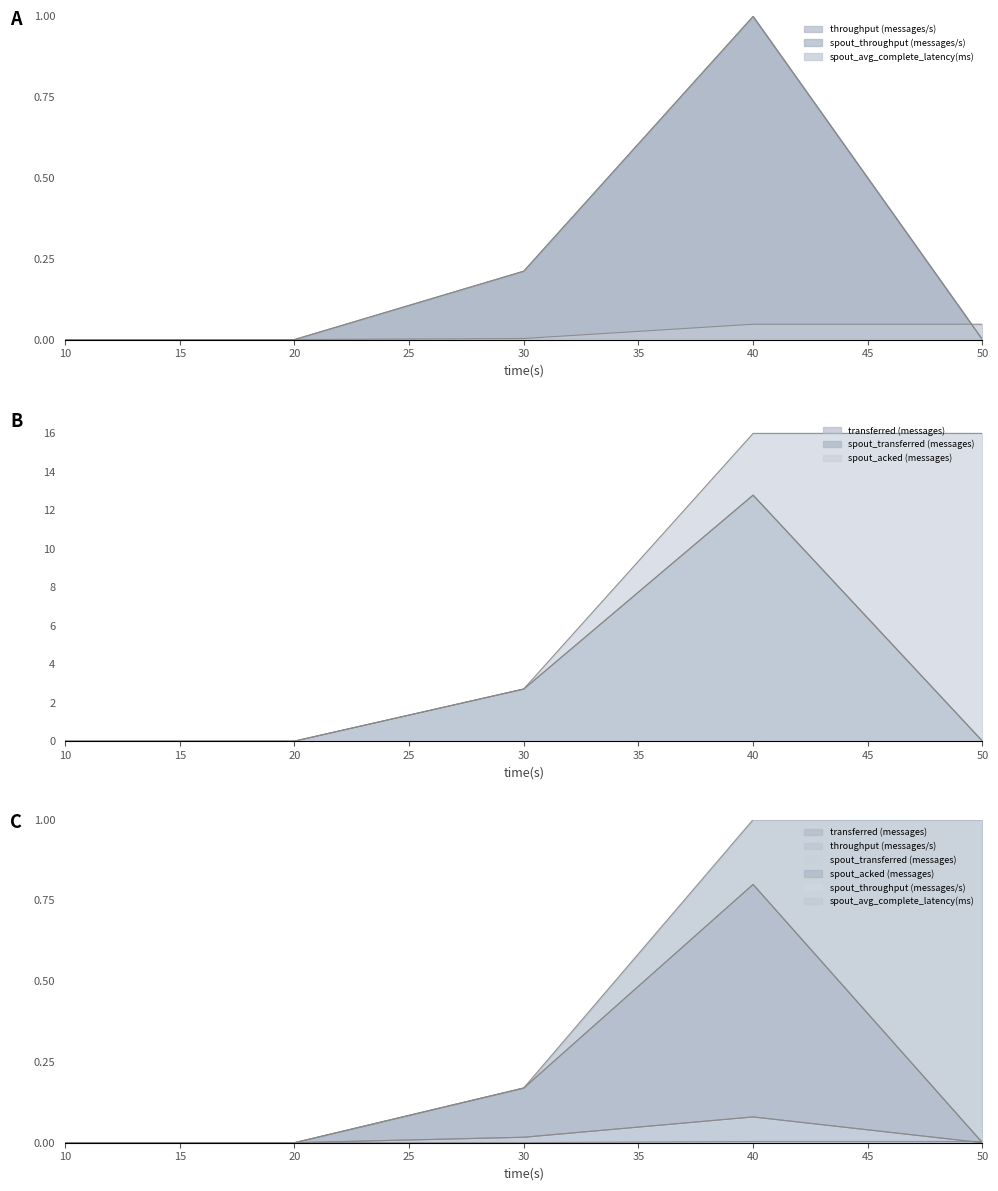

What is the sum of all spout_acked (messages) values?

34.7